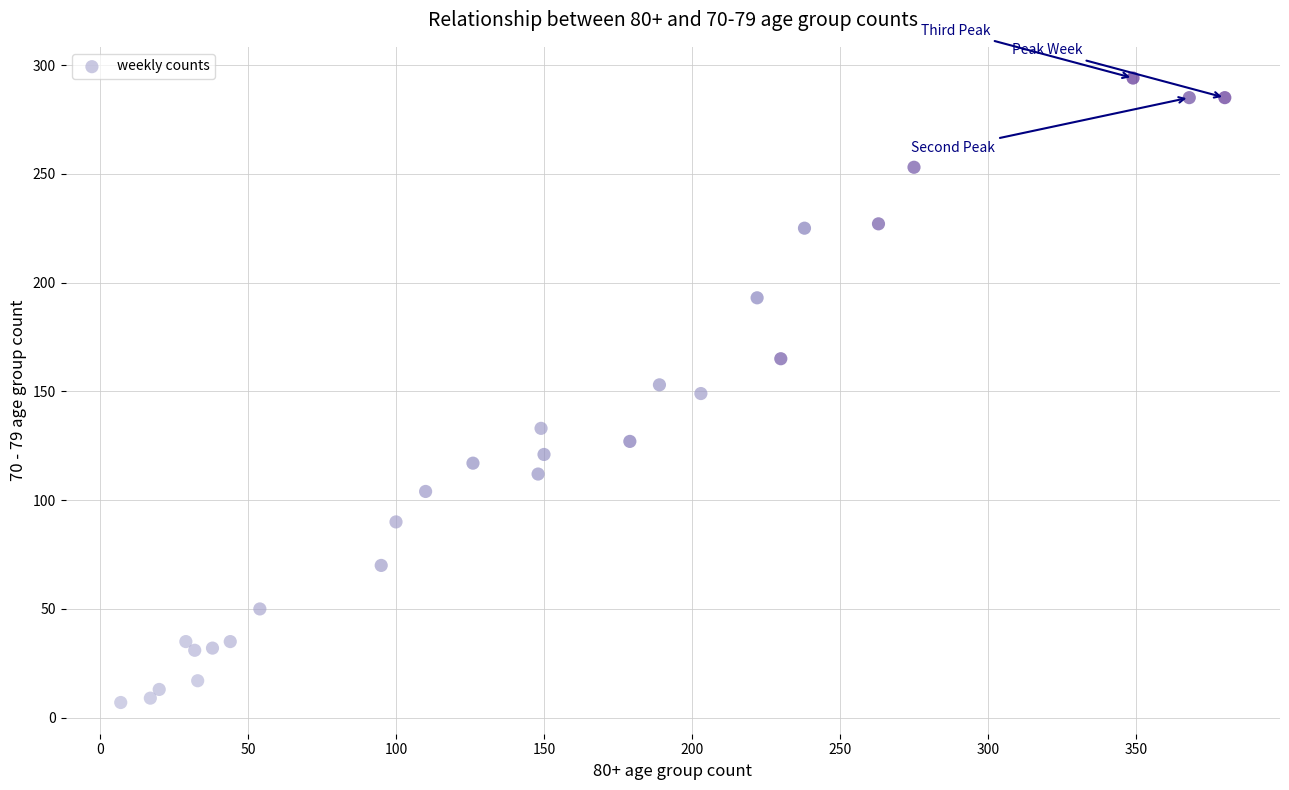

What is the range of Y values (max minus min)?

287